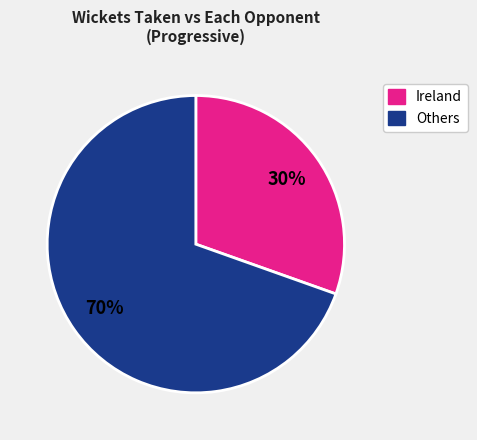

How many slices are in this pie chart?

2